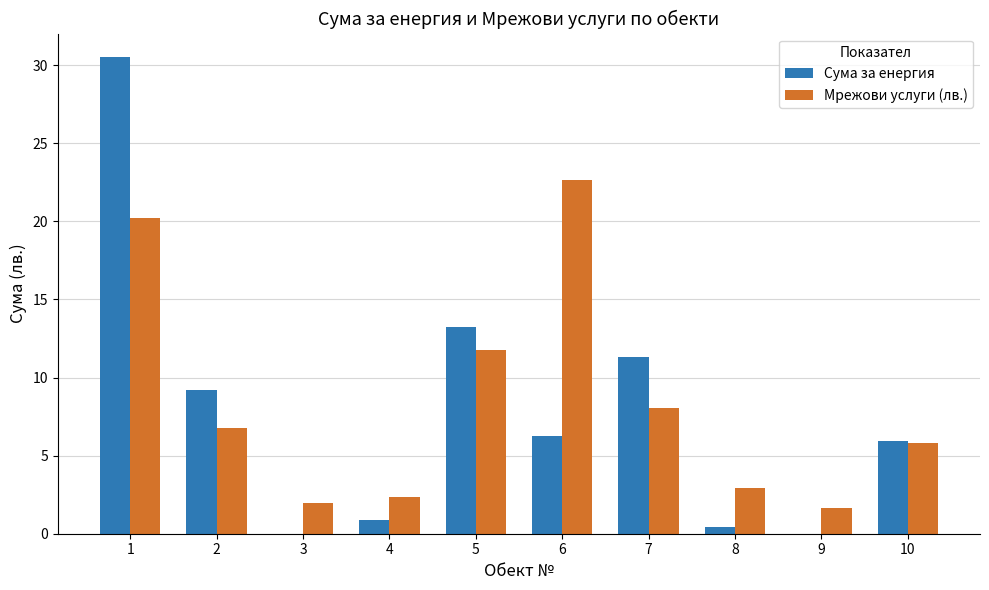

What is the sum of the Сума за енергия values at 10 and 4?

6.9